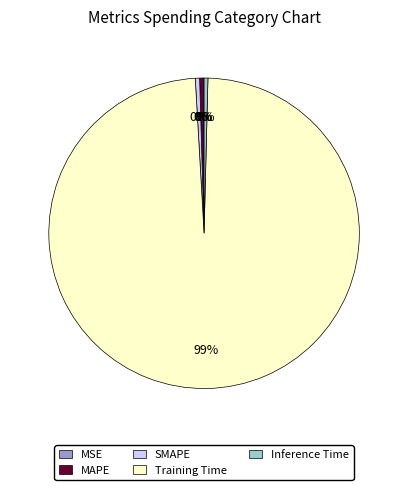

Which slice is the largest?

Training Time